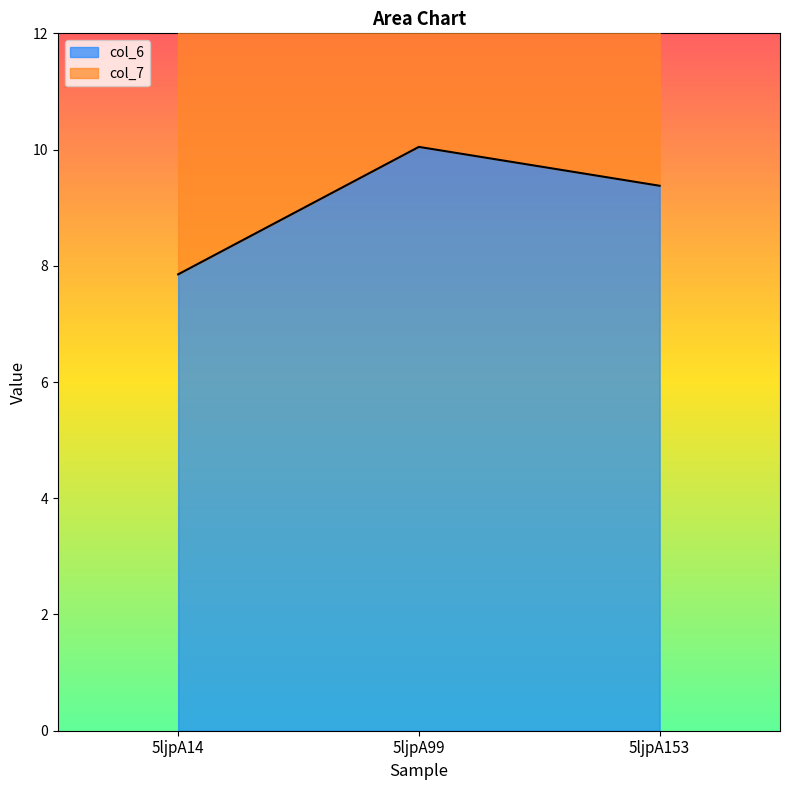

List the series in order of their peak value, highest first.

col_7, col_6